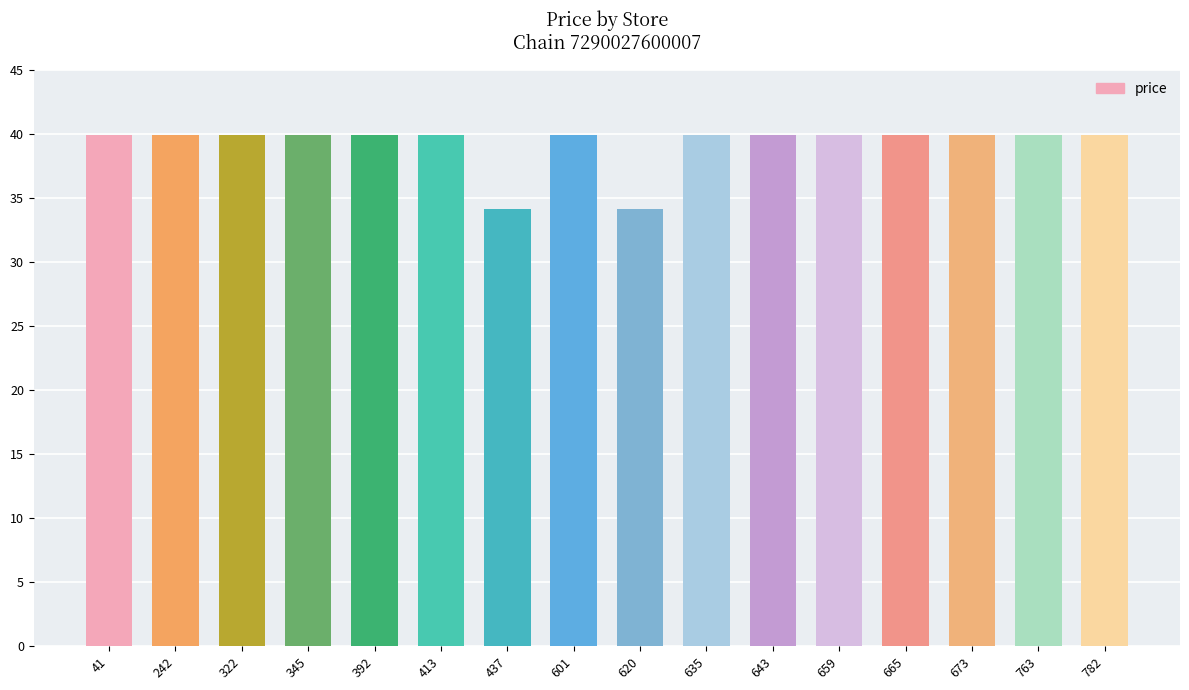

Does the chart contain stacked bars?

No